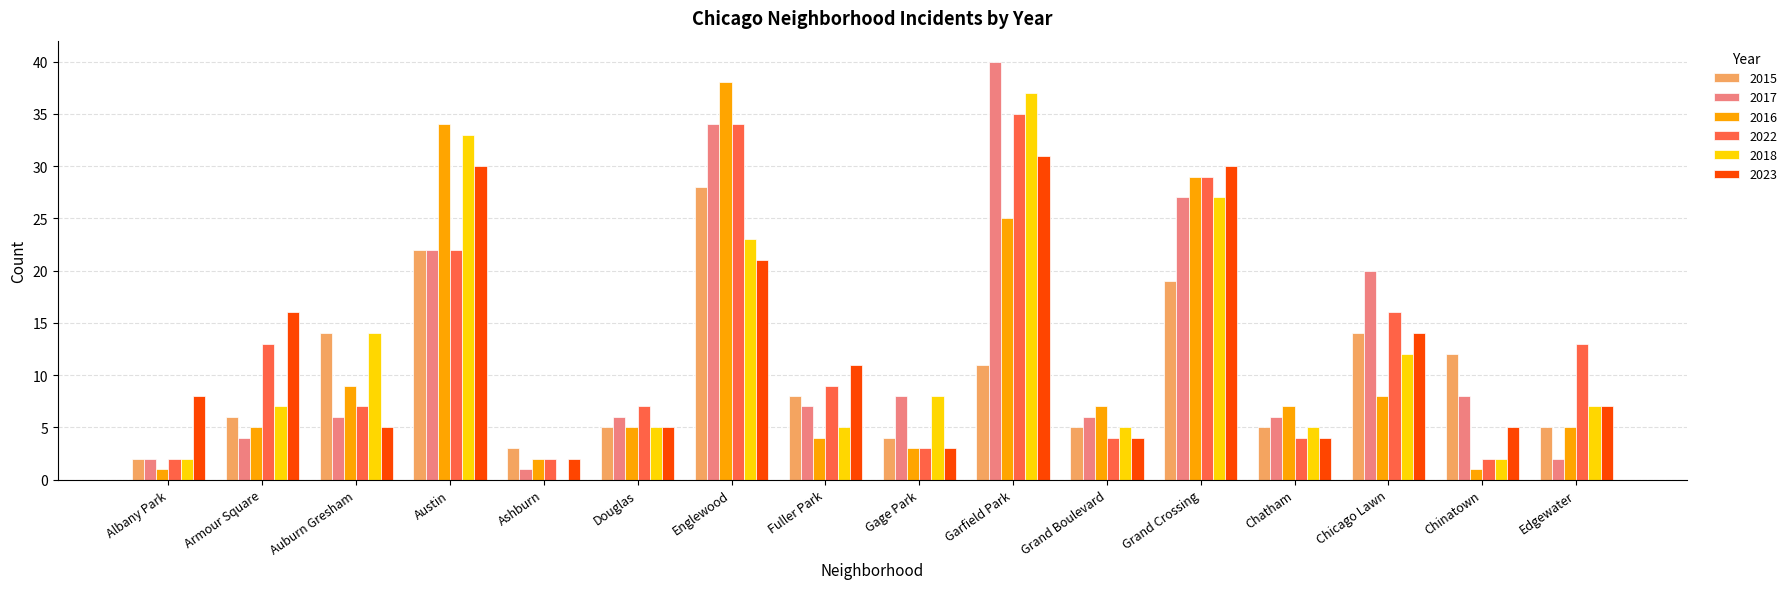

How many groups of bars are there?

16